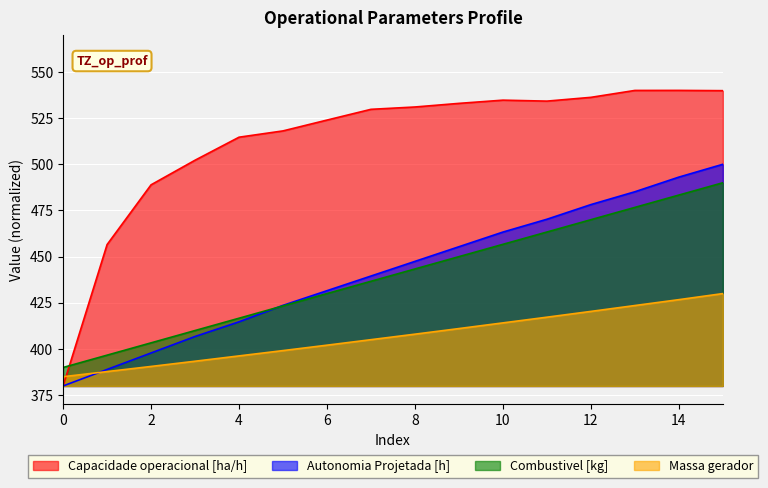

Rank the series at 3 from lowest to highest value.

Massa gerador, Autonomia Projetada [h], Combustivel [kg], Capacidade operacional [ha/h]